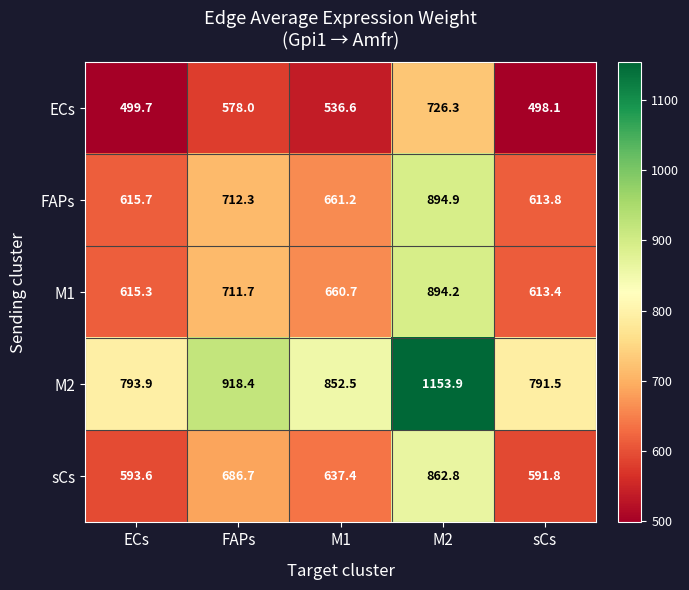

What is the sum of all ECs values?

2838.7